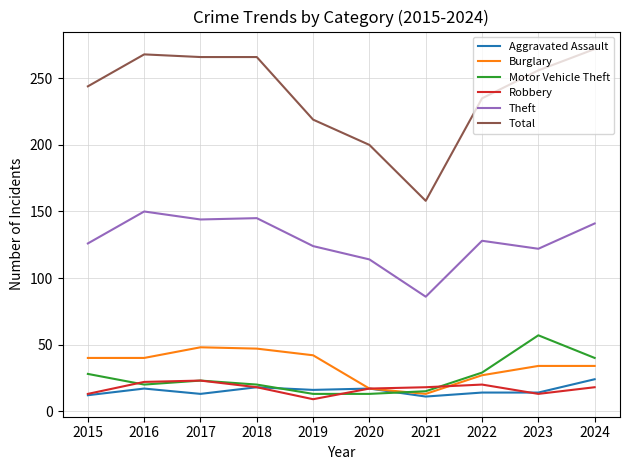

How many lines are shown in the chart?

6